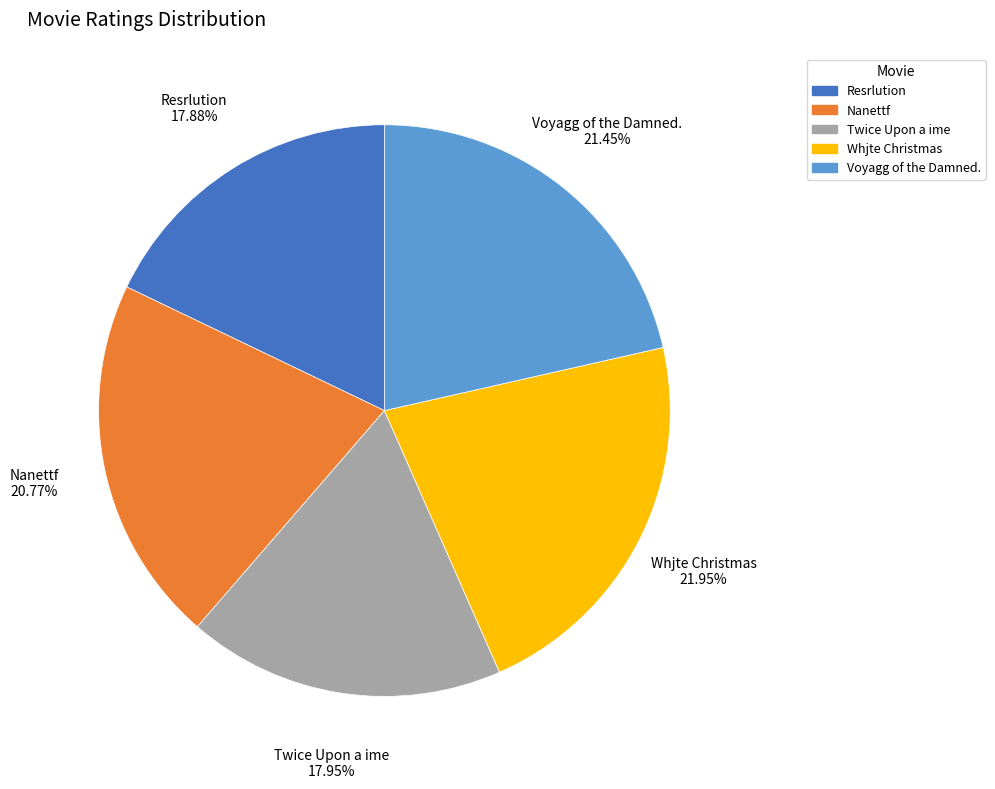

To the nearest percent, what is the difference between the Voyagg of the Damned. and Twice Upon a ime slice percentages?

4%